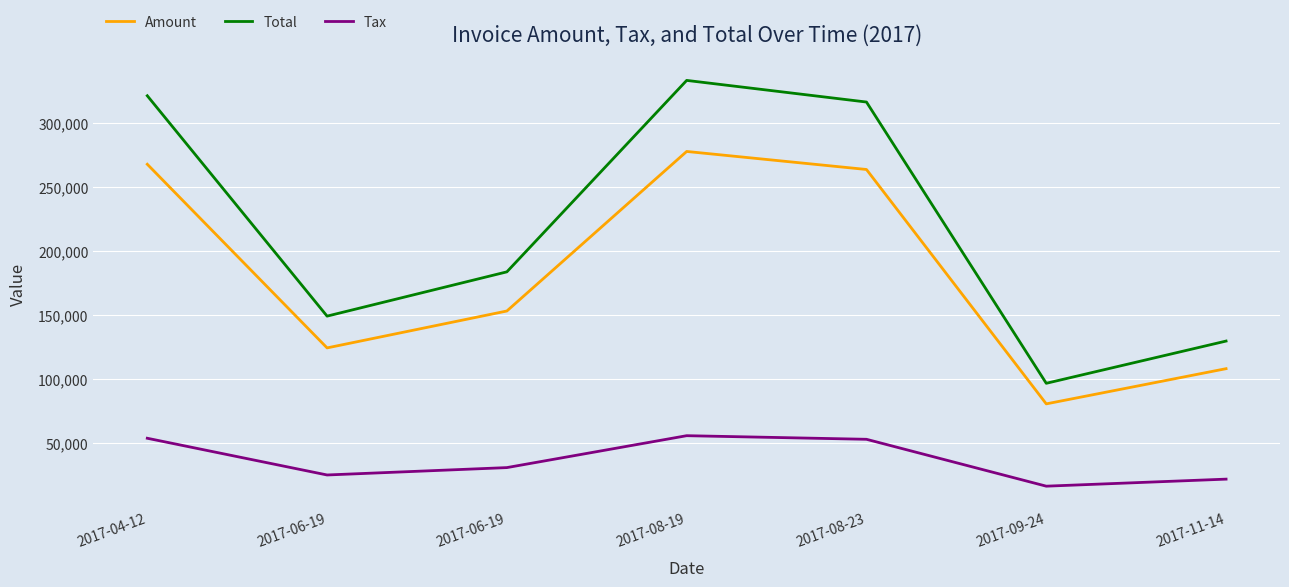

What are all the series names shown in the legend?

Amount, Total, Tax